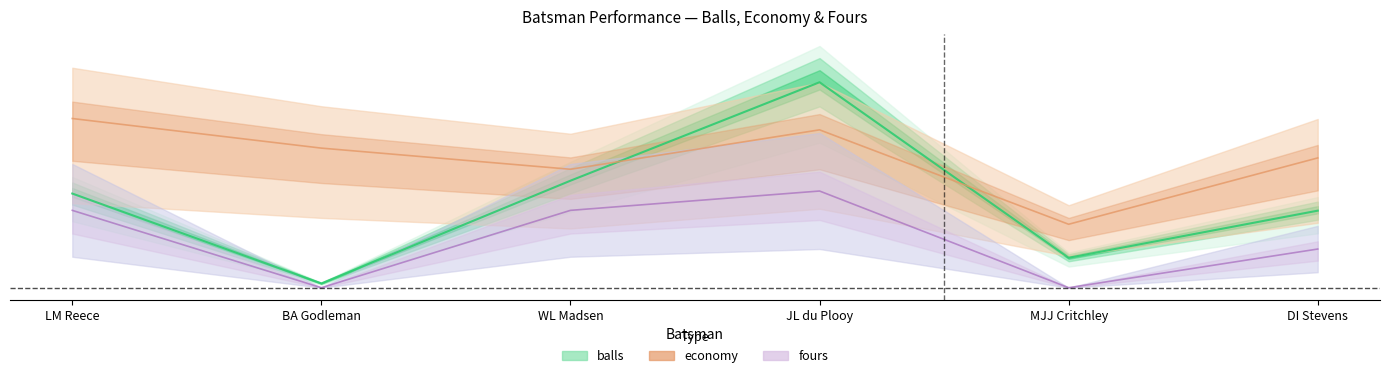

Rank the categories by balls value from highest to lowest.

JL du Plooy, WL Madsen, LM Reece, DI Stevens, MJJ Critchley, BA Godleman